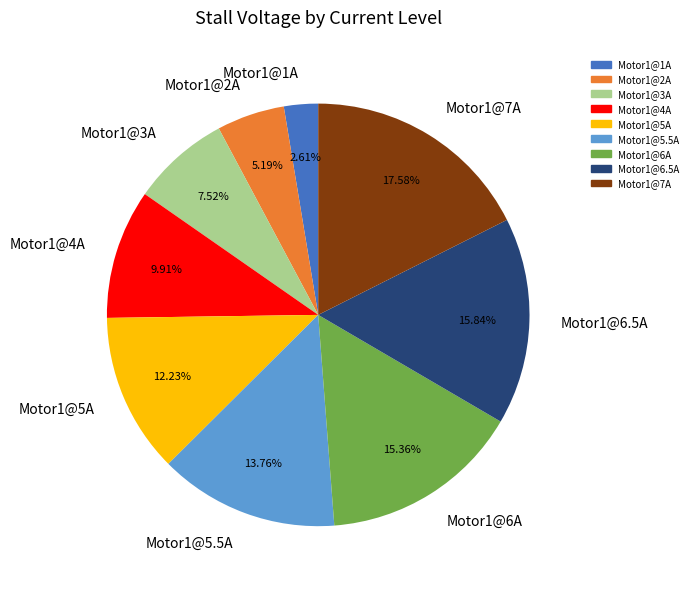

What is the ratio of the value at Motor1@6.5A to the value at Motor1@4A?

1.6